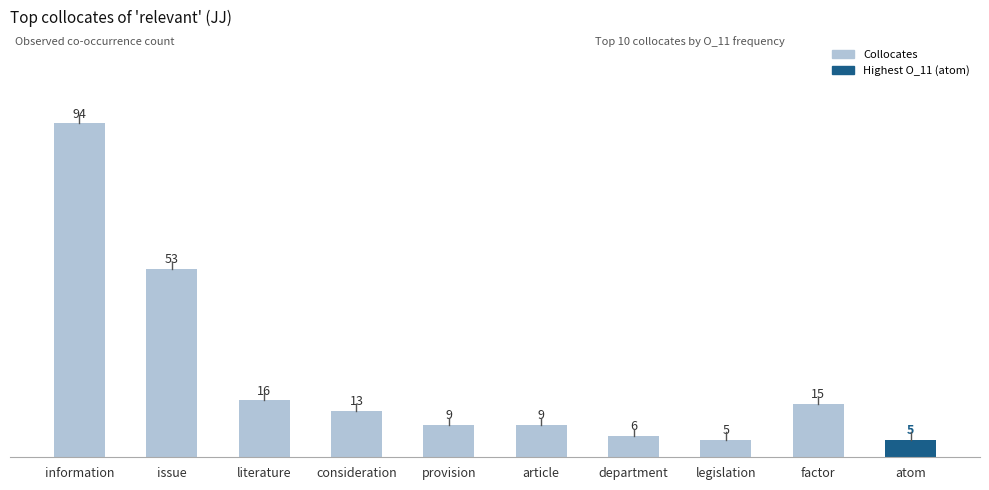

Where does the data first go above 13?

information